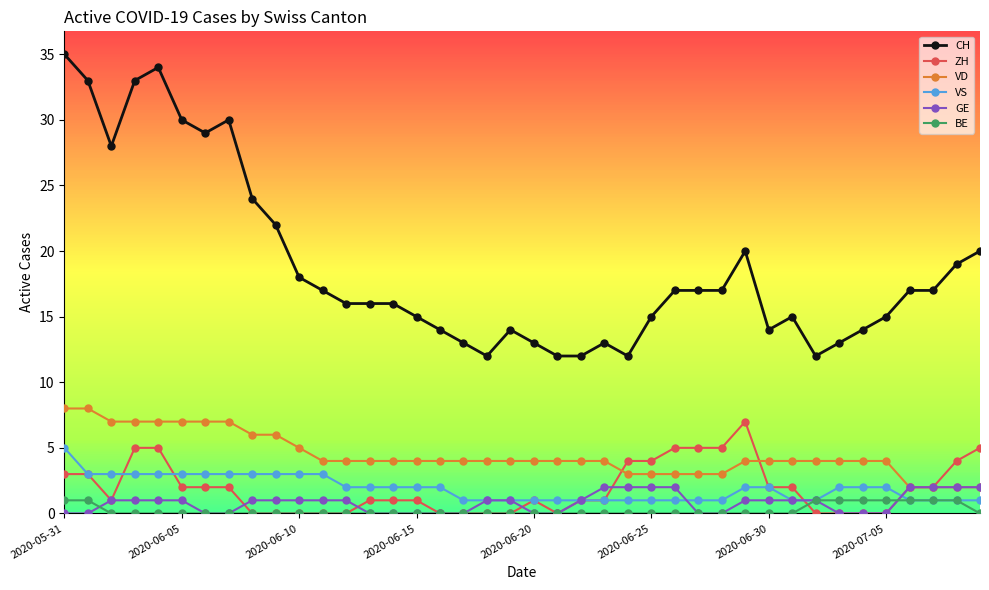

True or false: VD and CH intersect in this chart.

False